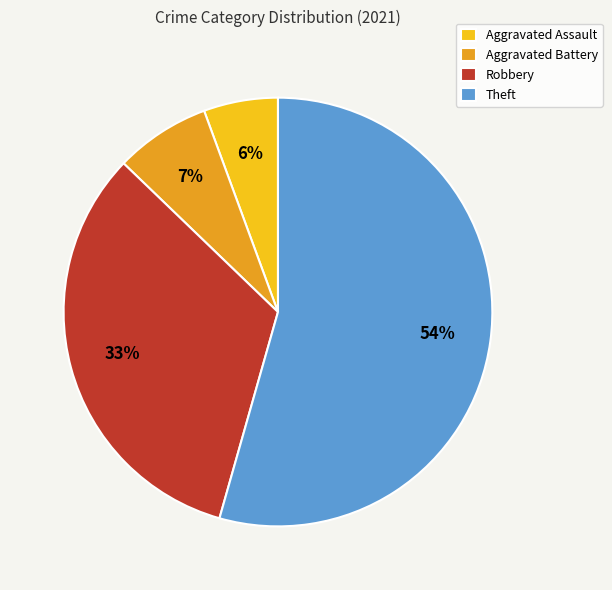

Is the sum of Robbery and Aggravated Assault greater than half?

No